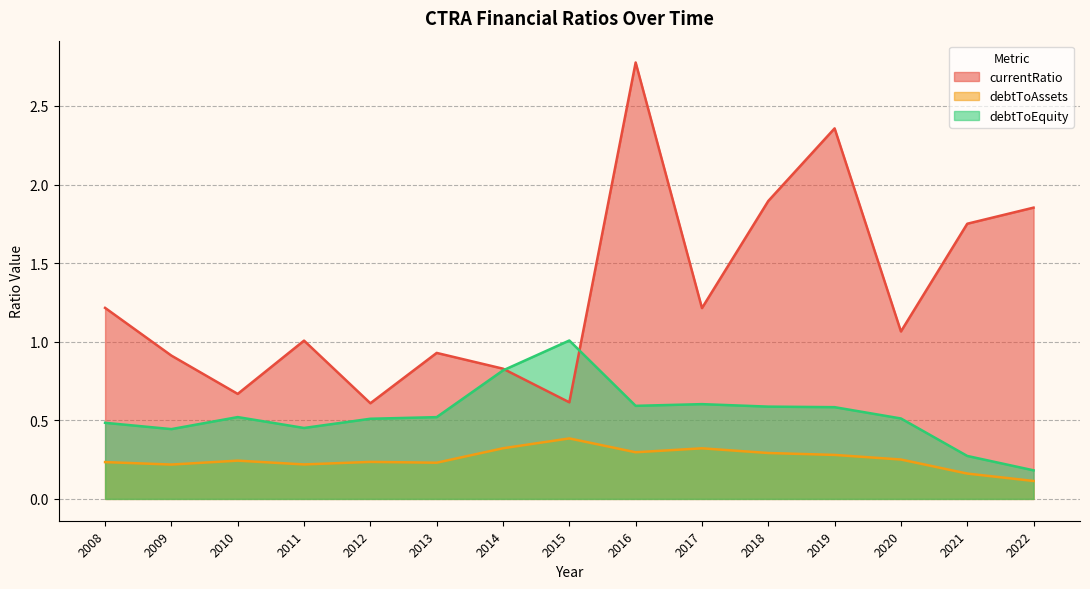

Which category has the highest value across all series?

2016